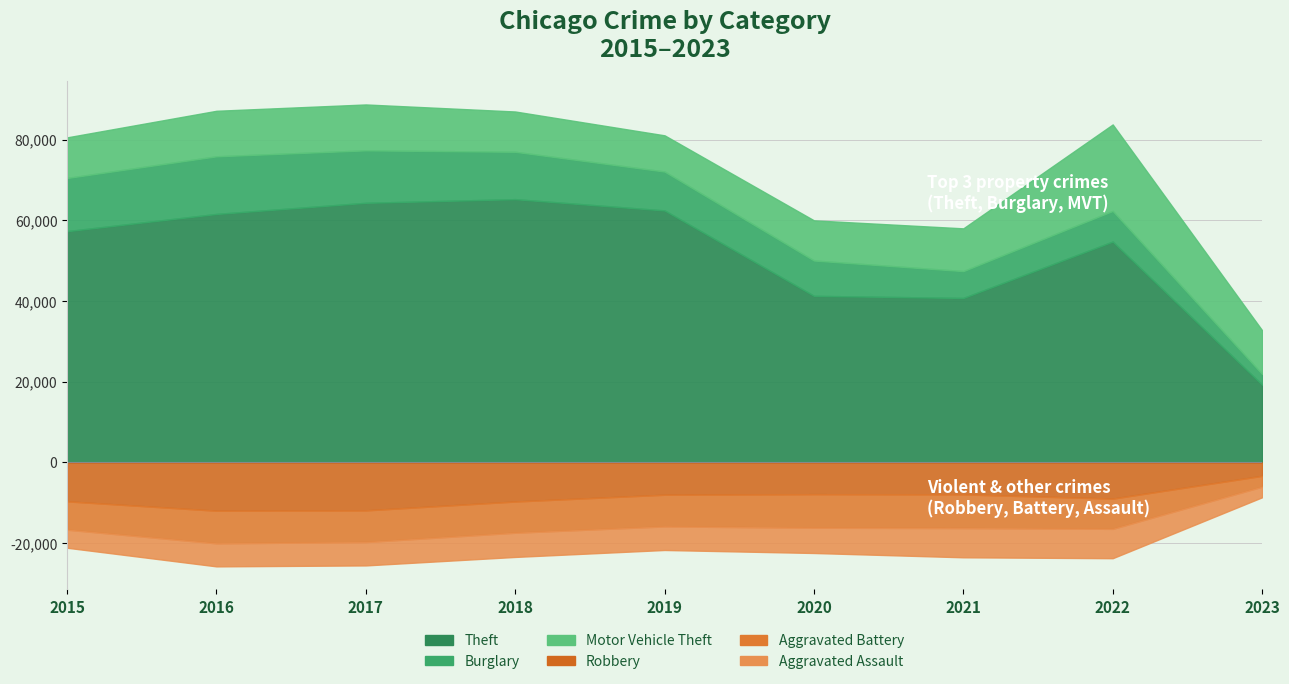

How many data points in Aggravated Assault are above 5841?

4